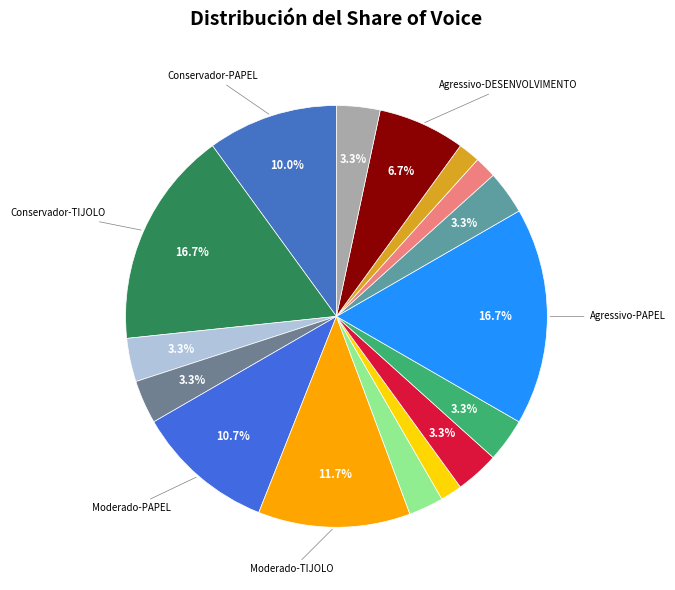

How many slices are in this pie chart?

16